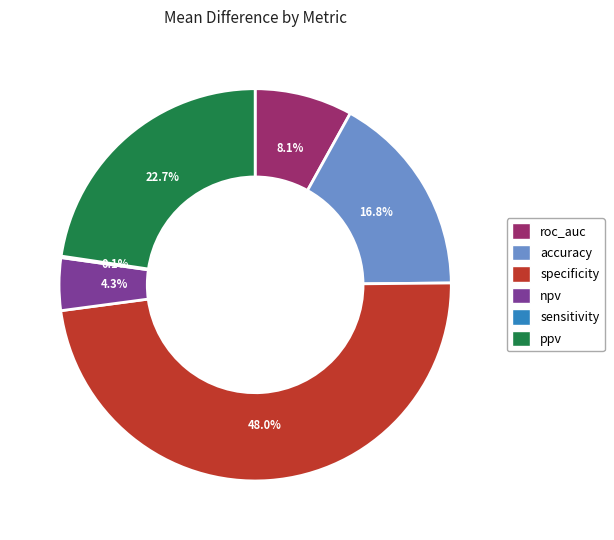

Which category has the biggest portion of the pie?

specificity